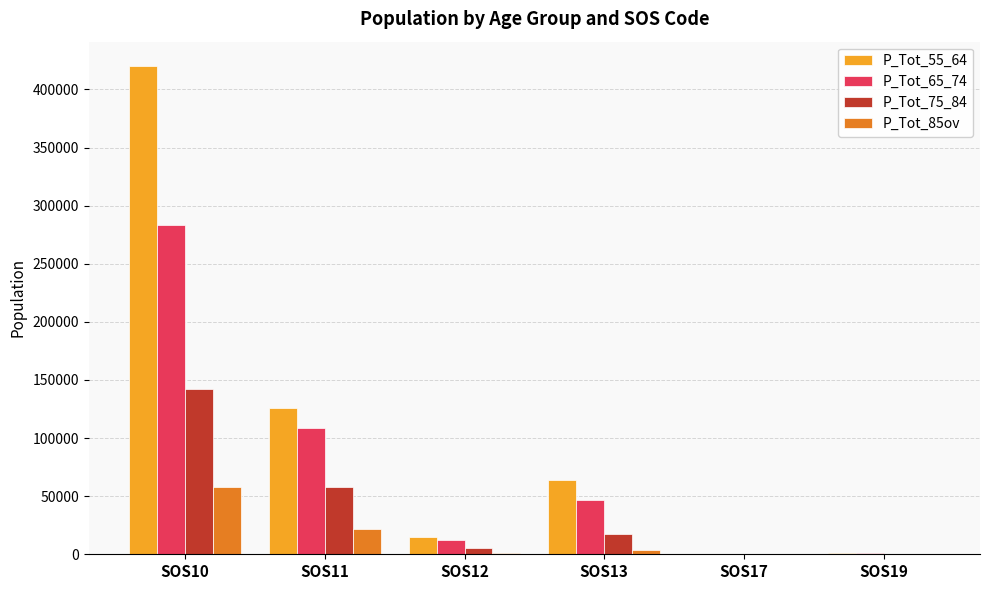

The value of P_Tot_65_74 at SOS17 is 0. True or false?

True